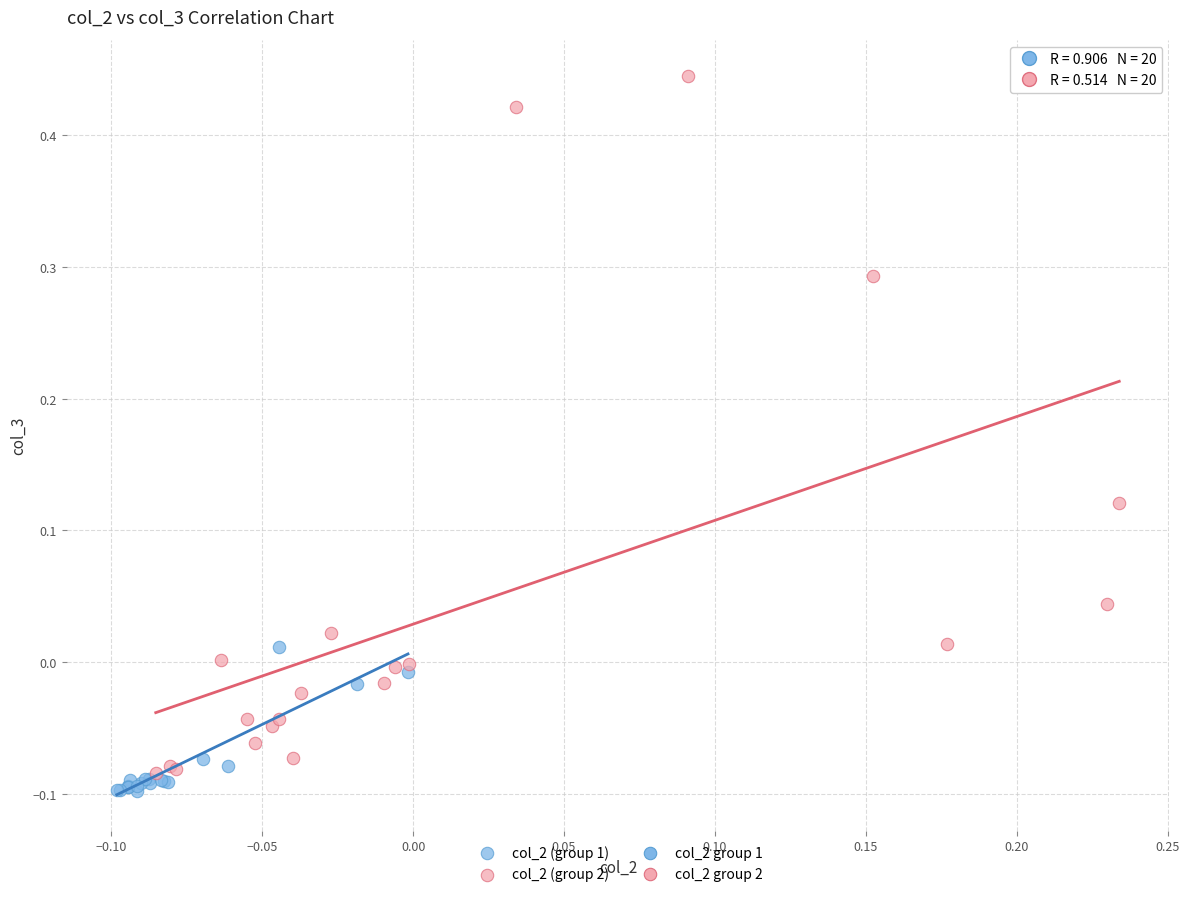

Which series has the largest Y range (max minus min)?

col_2 (group 2)